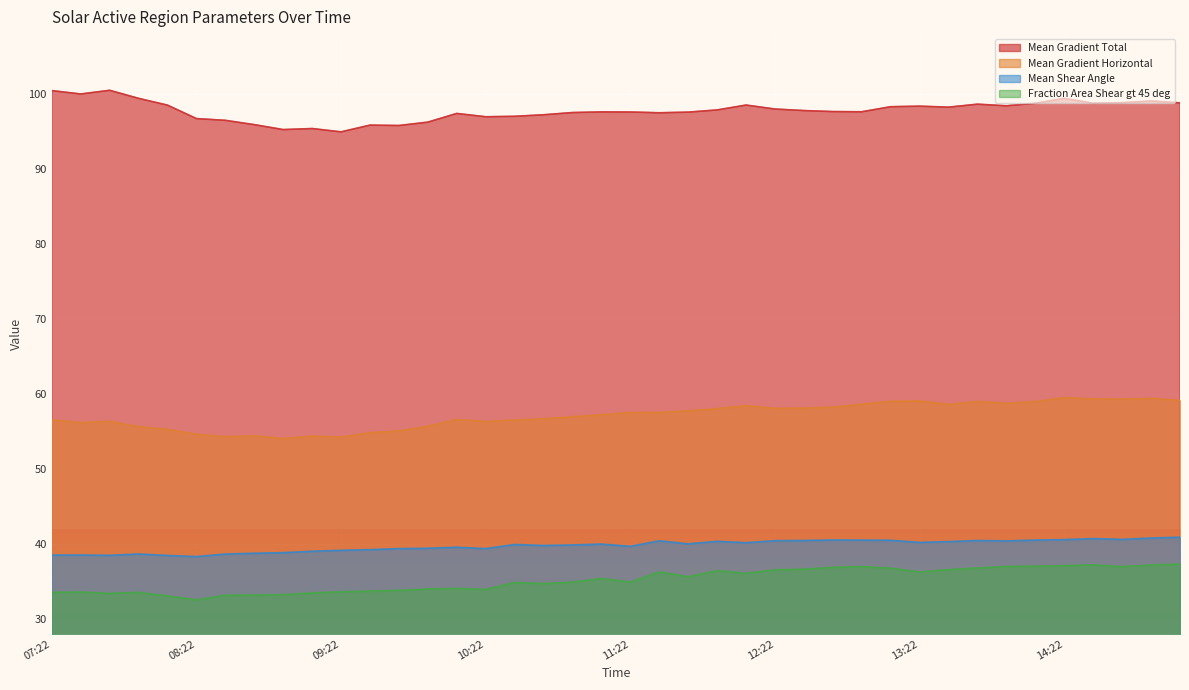

Rank the series at 2014/01/31 12:34 from highest to lowest value.

Mean Gradient Total, Mean Gradient Horizontal, Mean Shear Angle, Fraction Area Shear gt 45 deg